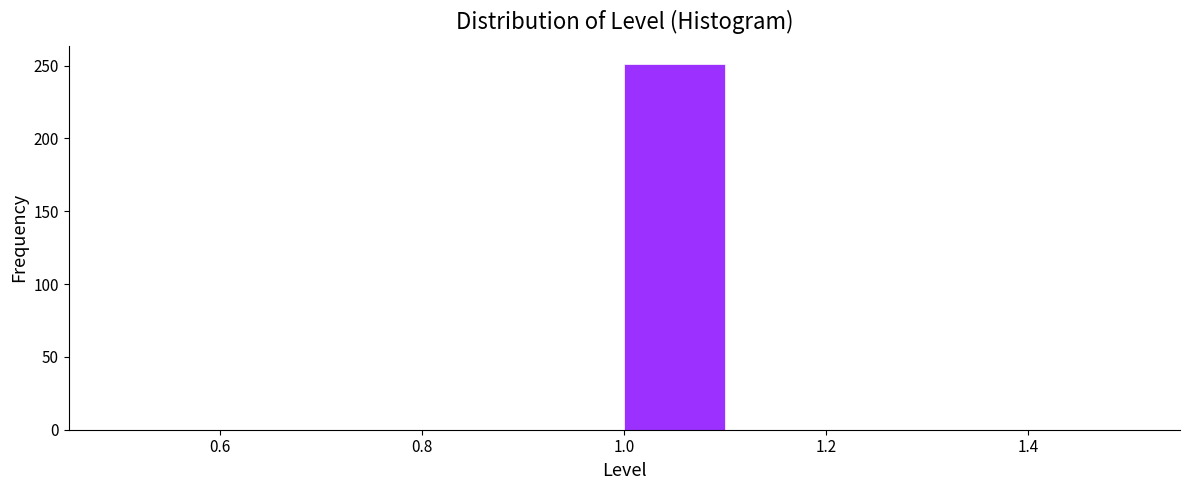

Reading left to right, list every bar in this chart as the range it spans on the x-axis followed by its height. The values are not printed on the chart, so give them approximately, as read against the axis.

0.5 to 0.6: 0
0.6 to 0.7: 0
0.7 to 0.8: 0
0.8 to 0.9: 0
0.9 to 1.0: 0
1.0 to 1.1: 250
1.1 to 1.2: 0
1.2 to 1.3: 0
1.3 to 1.4: 0
1.4 to 1.5: 0